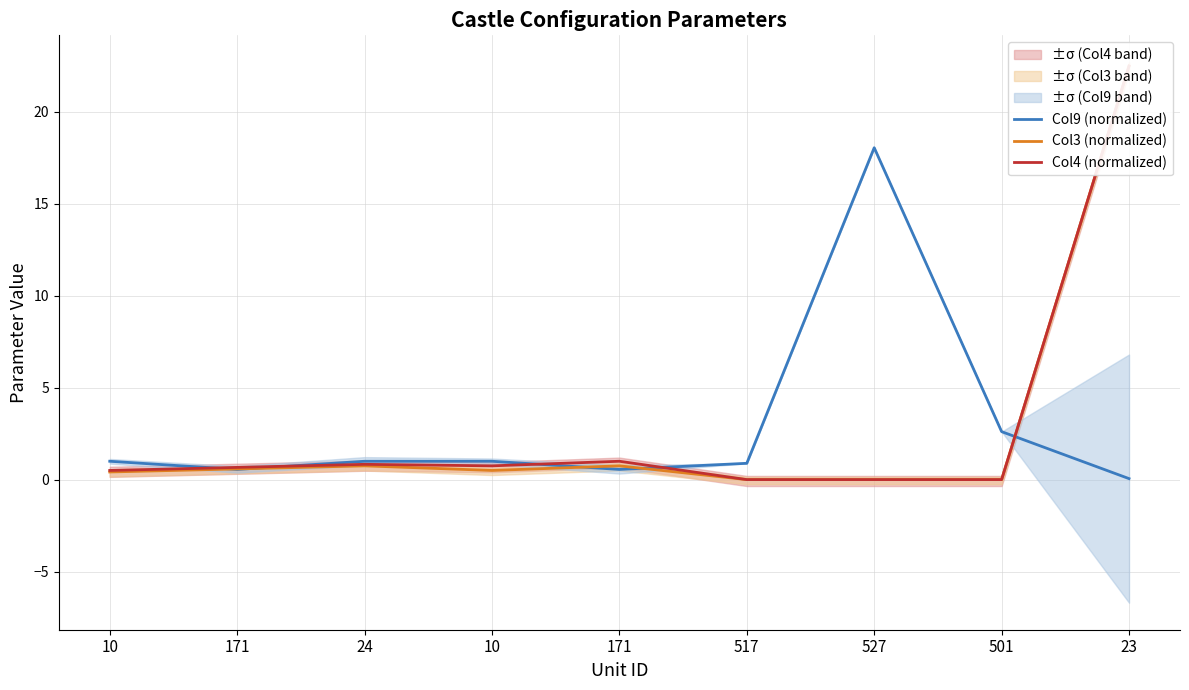

Is this an area chart (filled region under the line)?

No